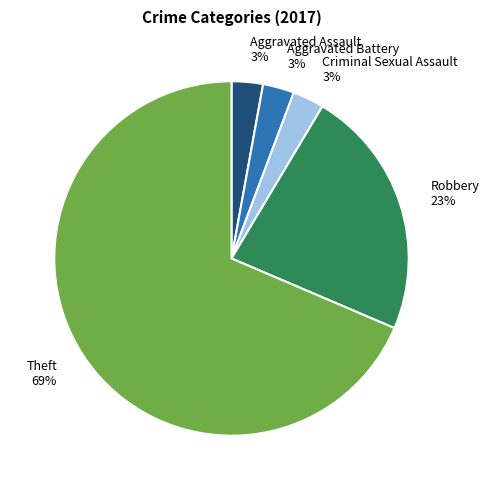

Is the sum of Aggravated Assault and Aggravated Battery greater than half?

No